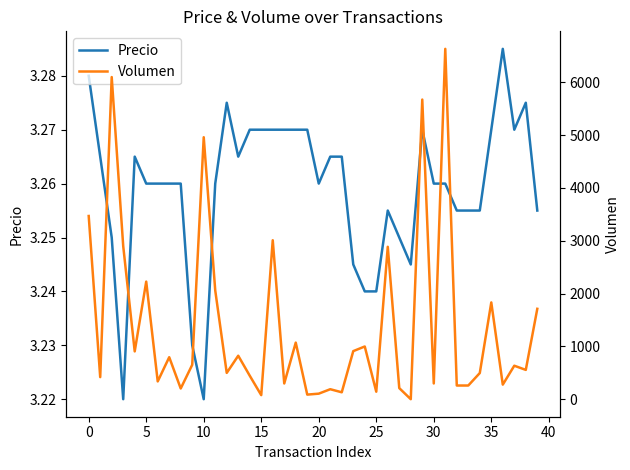

Which series has the widest spread of values?

Volumen